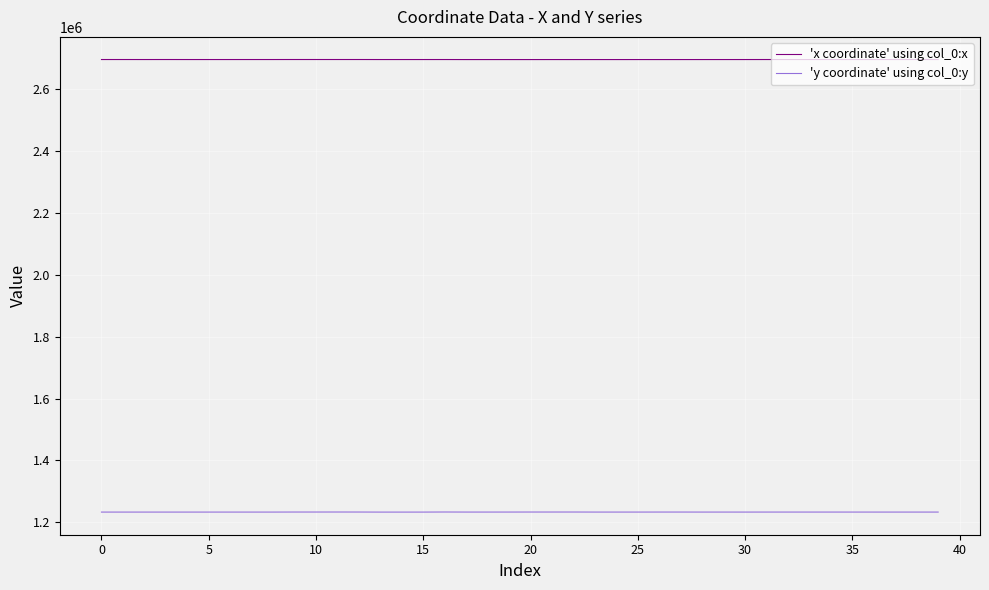

What is the greatest value displayed?

2696990.1